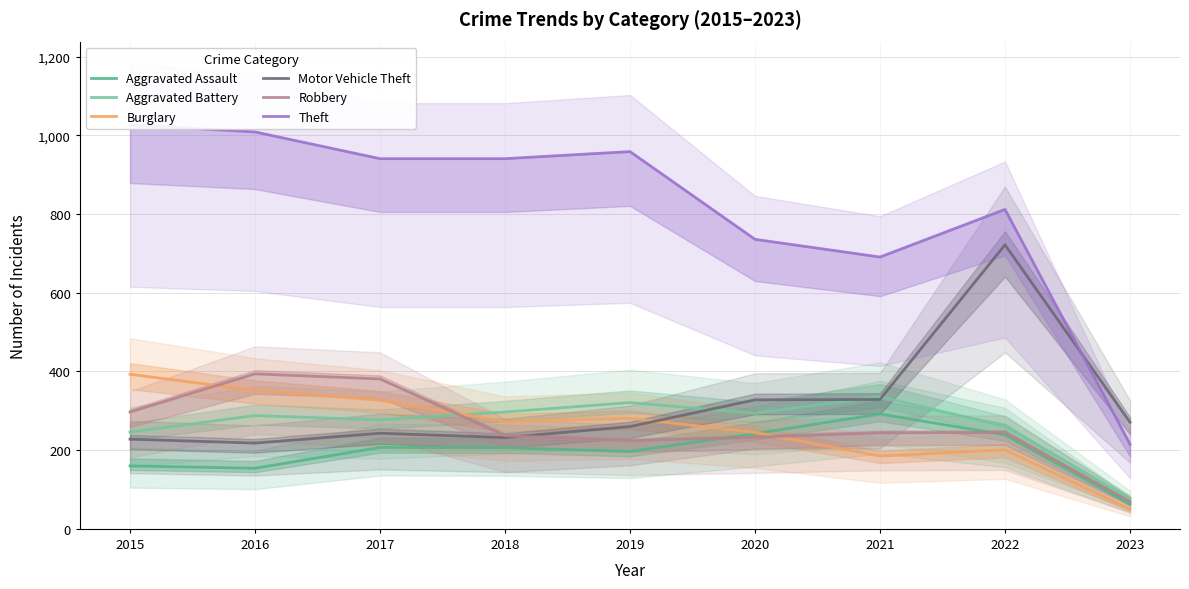

Reading left to right, list all the values displayed in this chart.

Aggravated Assault: 2015=160	2016=154	2017=207	2018=206	2019=197	2020=242	2021=292	2022=239	2023=63
Aggravated Battery: 2015=246	2016=288	2017=277	2018=297	2019=321	2020=294	2021=336	2022=261	2023=77
Burglary: 2015=393	2016=352	2017=327	2018=273	2019=281	2020=245	2021=185	2022=201	2023=50
Motor Vehicle Theft: 2015=228	2016=218	2017=243	2018=232	2019=260	2020=328	2021=329	2022=722	2023=271
Robbery: 2015=297	2016=394	2017=381	2018=237	2019=224	2020=233	2021=244	2022=245	2023=69
Theft: 2015=1027	2016=1009	2017=941	2018=941	2019=959	2020=736	2021=691	2022=812	2023=215